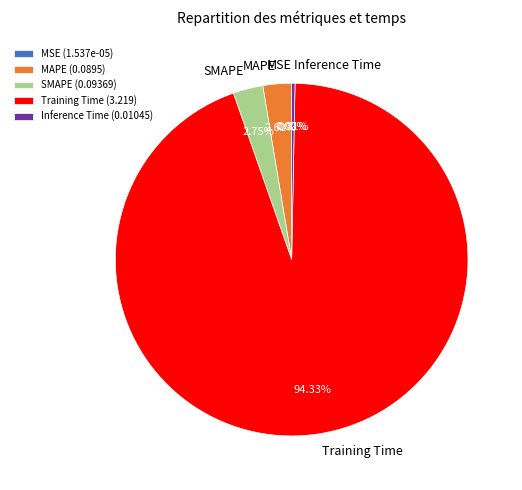

Between SMAPE and Inference Time, which is larger?

SMAPE